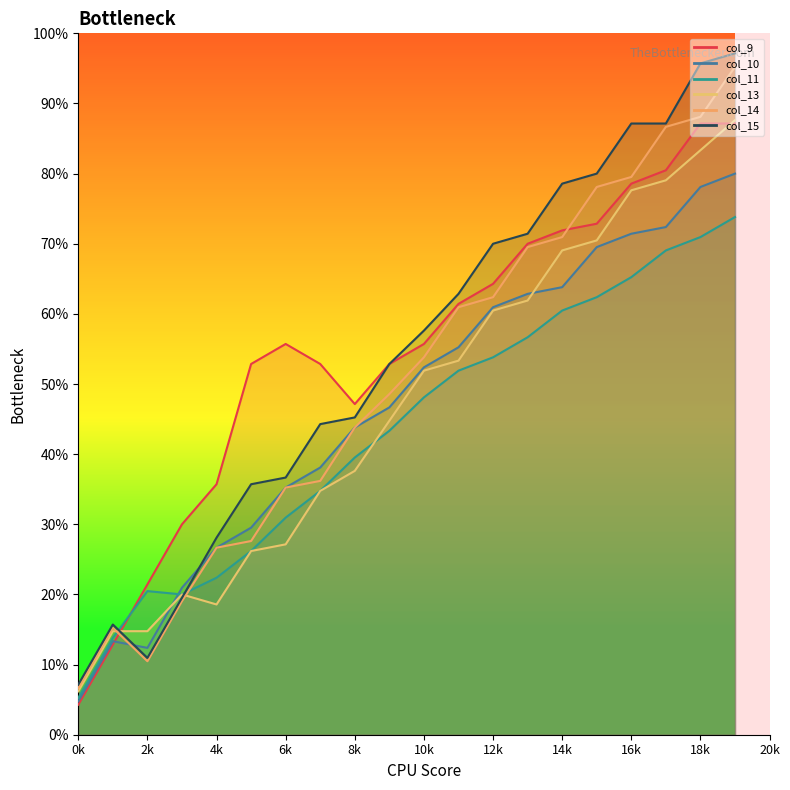

How many data points in col_11 are above 101?

9